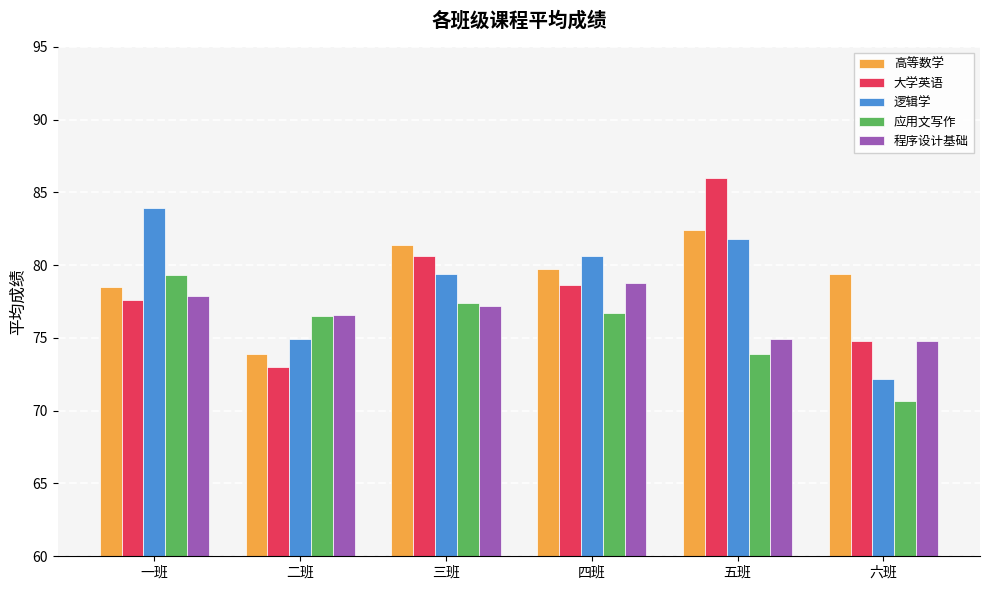

At 五班, list the series in order from largest to smallest.

大学英语, 高等数学, 逻辑学, 程序设计基础, 应用文写作